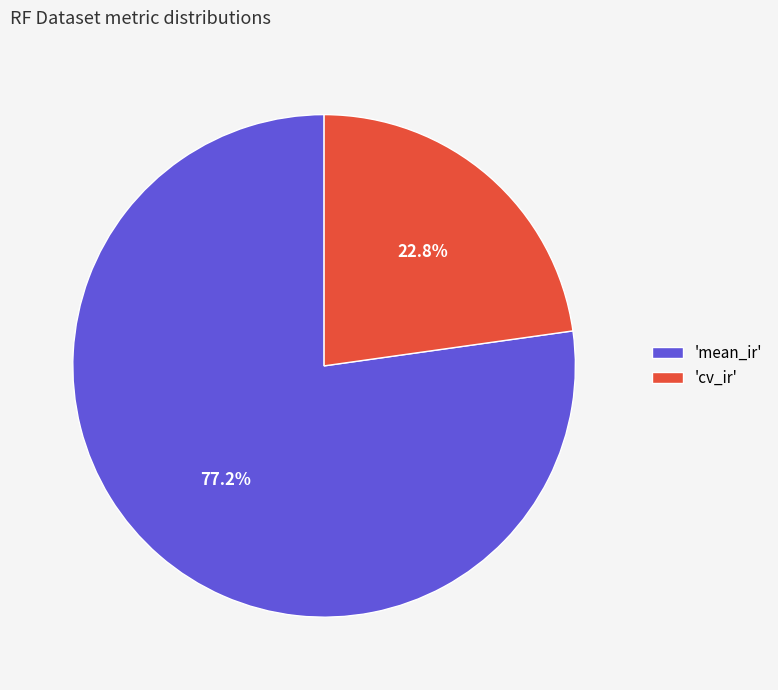

How much of the chart is everything except 'mean_ir'?

22.8%